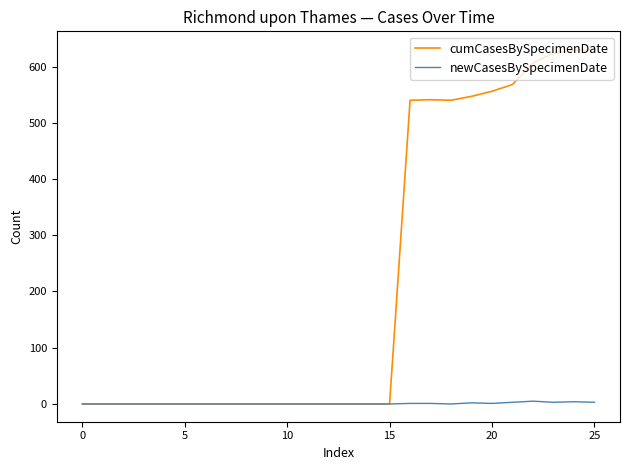

List the series in order of their overall mean, highest first.

cumCasesBySpecimenDate, newCasesBySpecimenDate